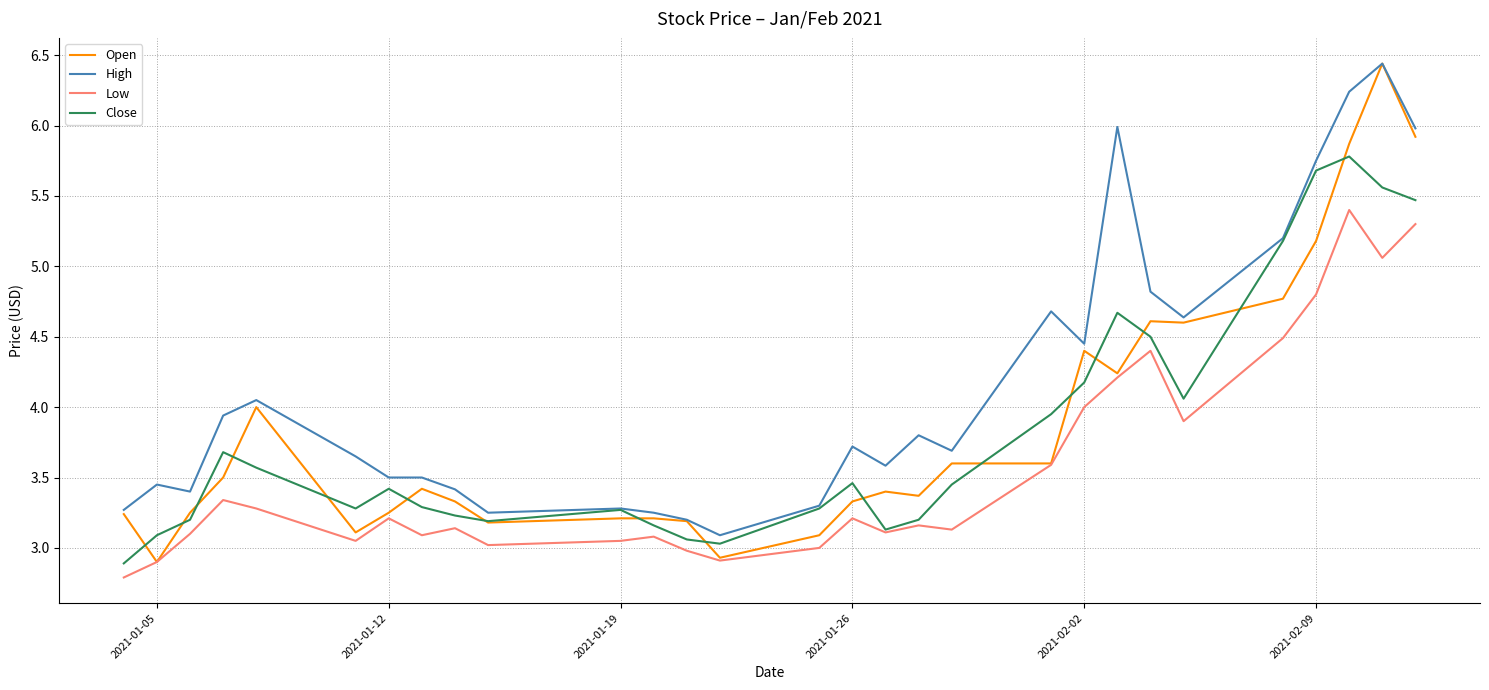

Which series has the largest range (max minus min)?

Open